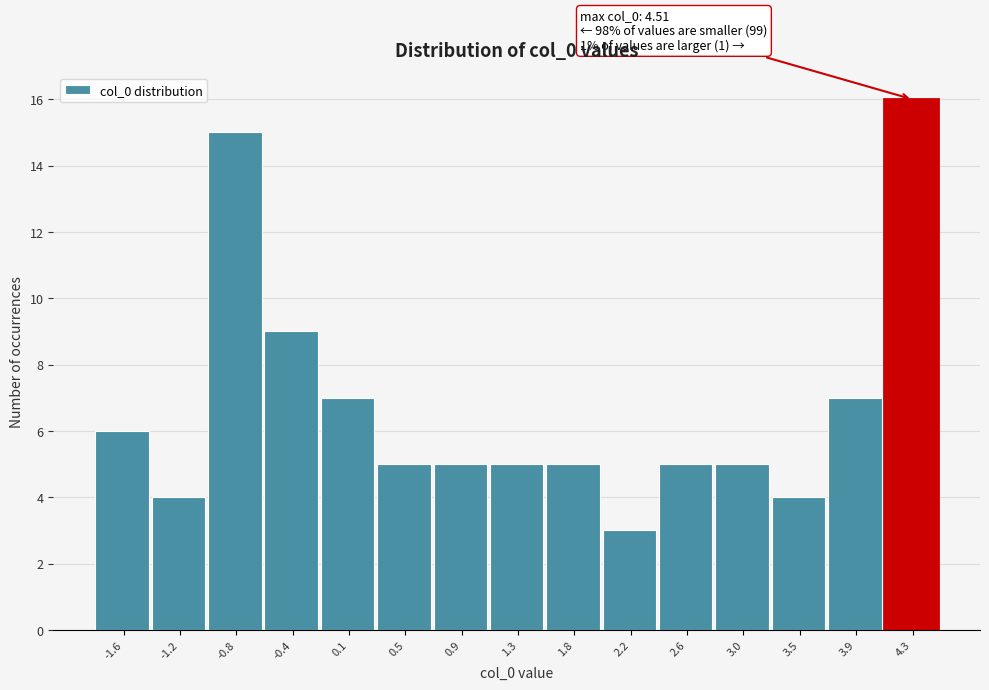

Over which range of the x-axis is the bar tallest?

4.10 to 4.50